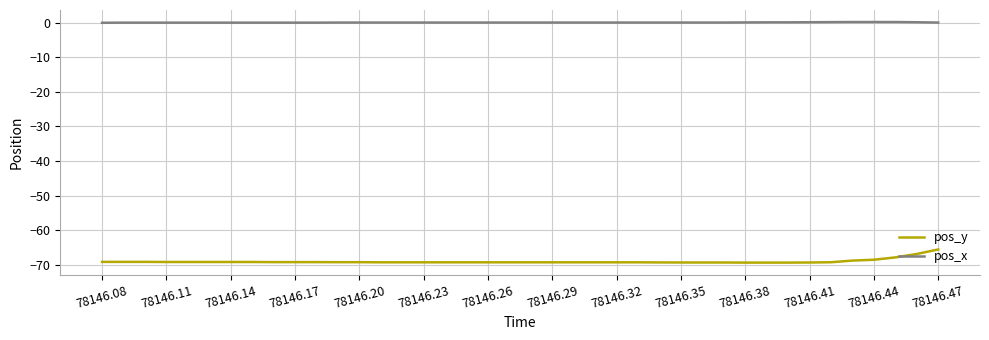

Which series has the largest range (max minus min)?

pos_y